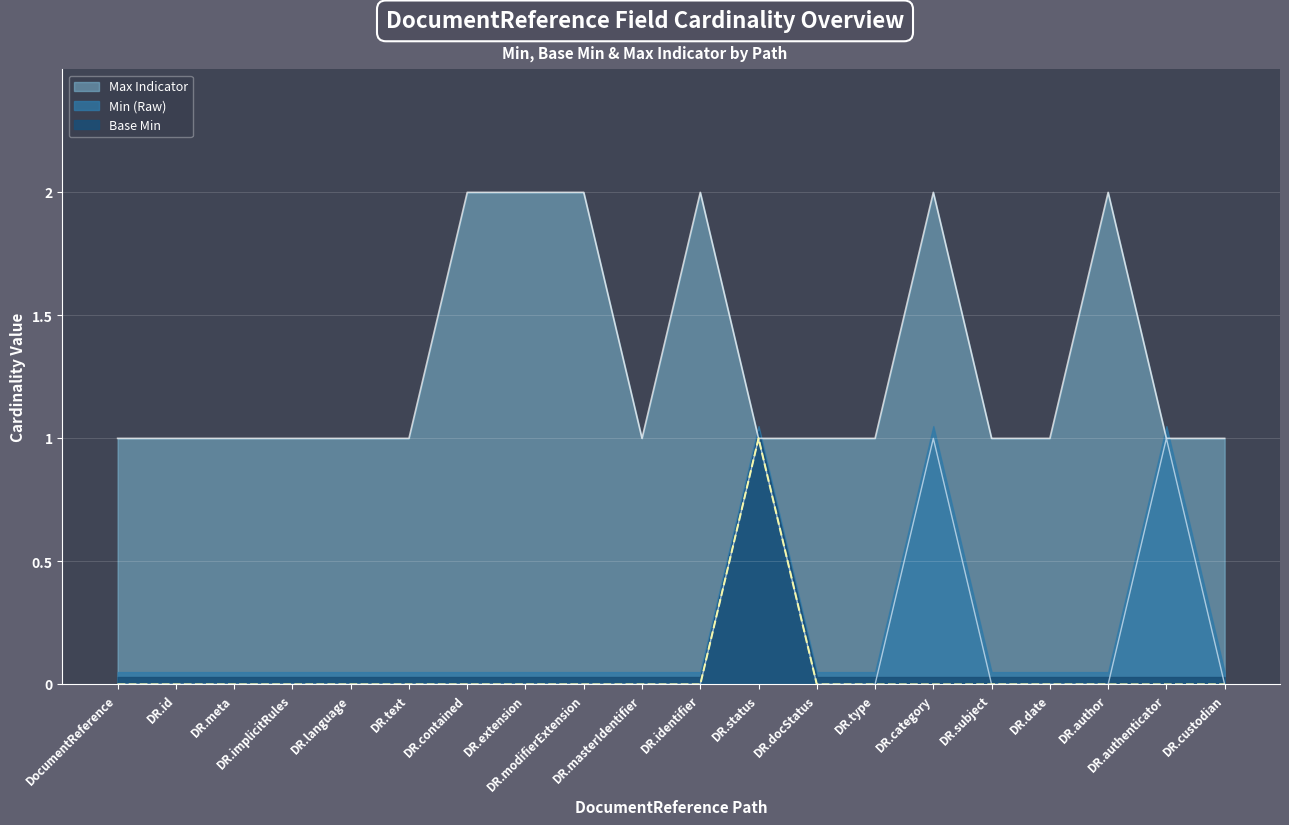

True or false: Base Min has more than 0 interior local peaks.

True